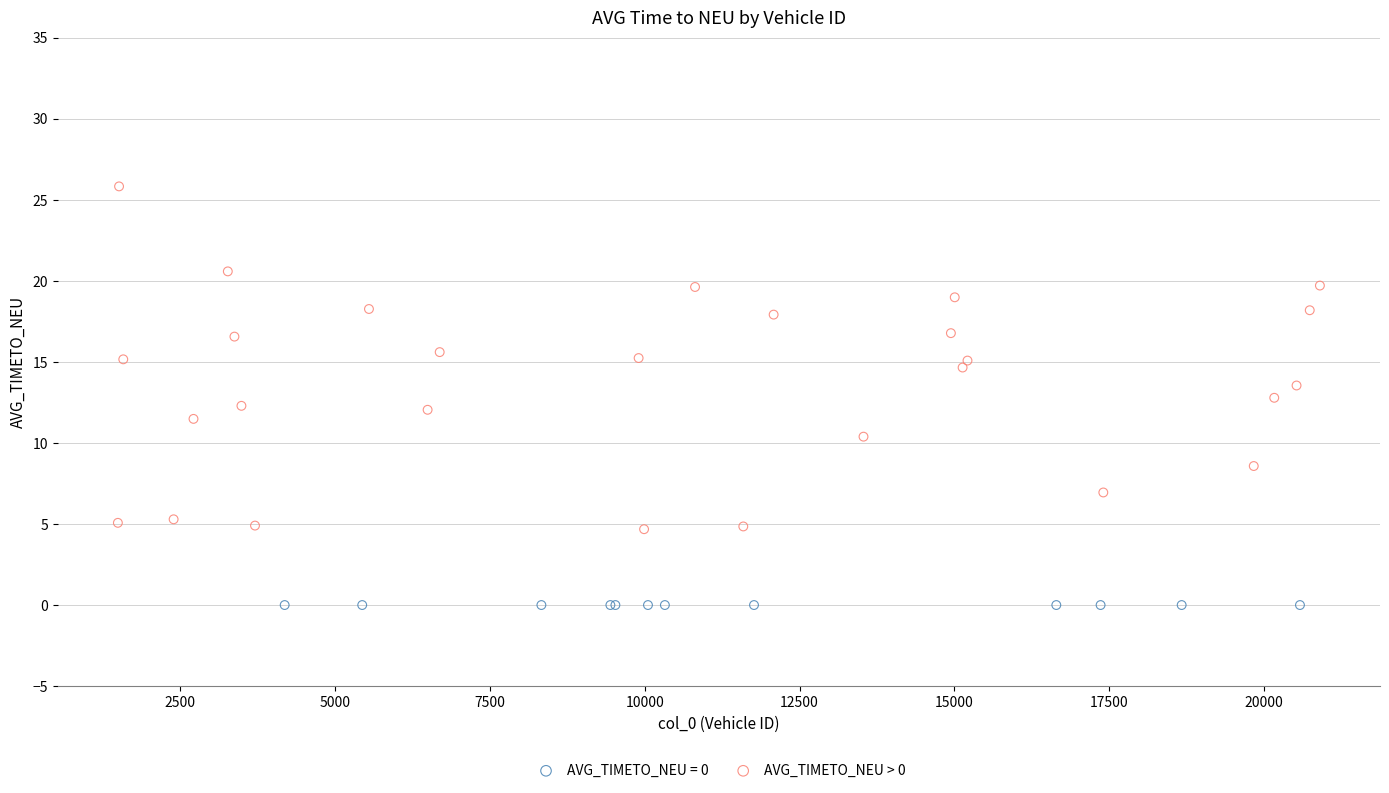

Which series contains the lowest Y value?

AVG_TIMETO_NEU = 0